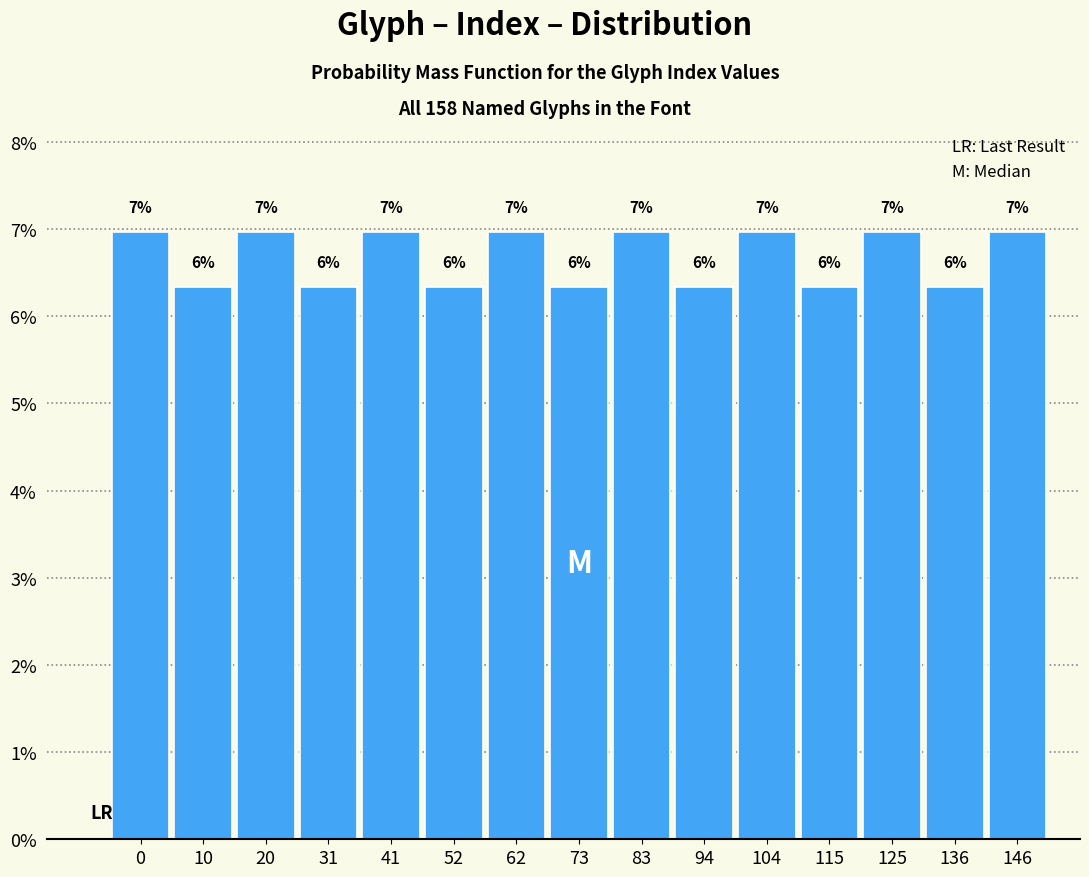

Does the chart contain any negative values?

No